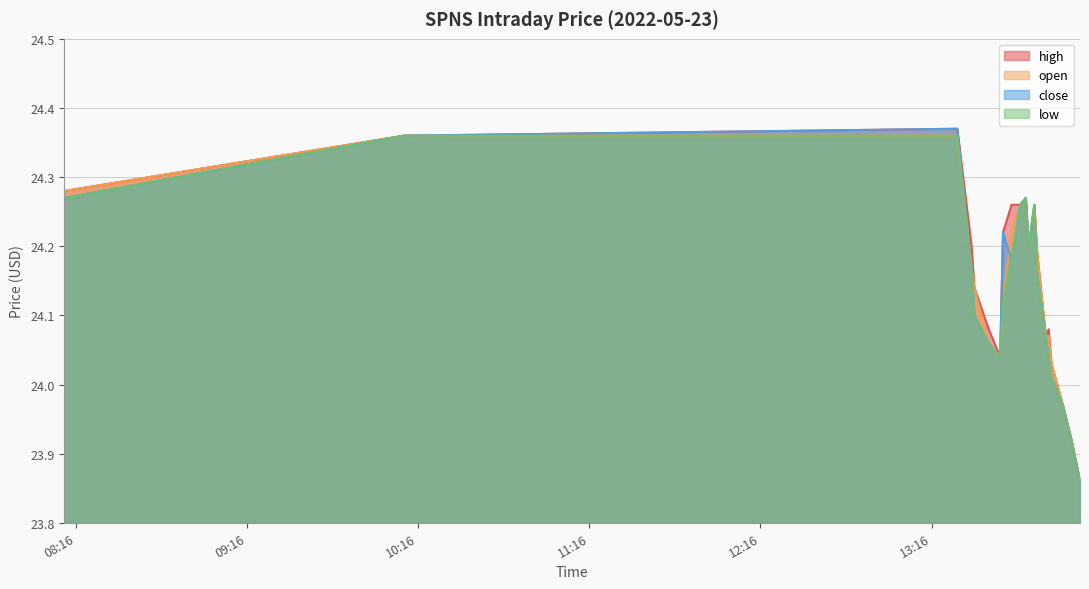

What is the sum of all low values?

482.7